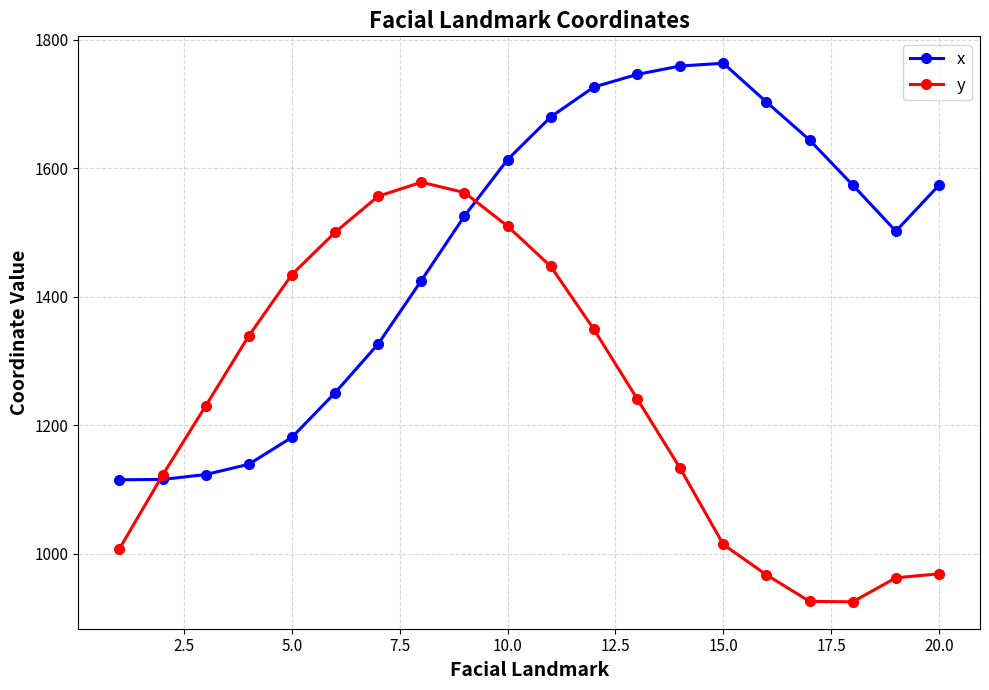

What is the average value of the y series?

1238.8